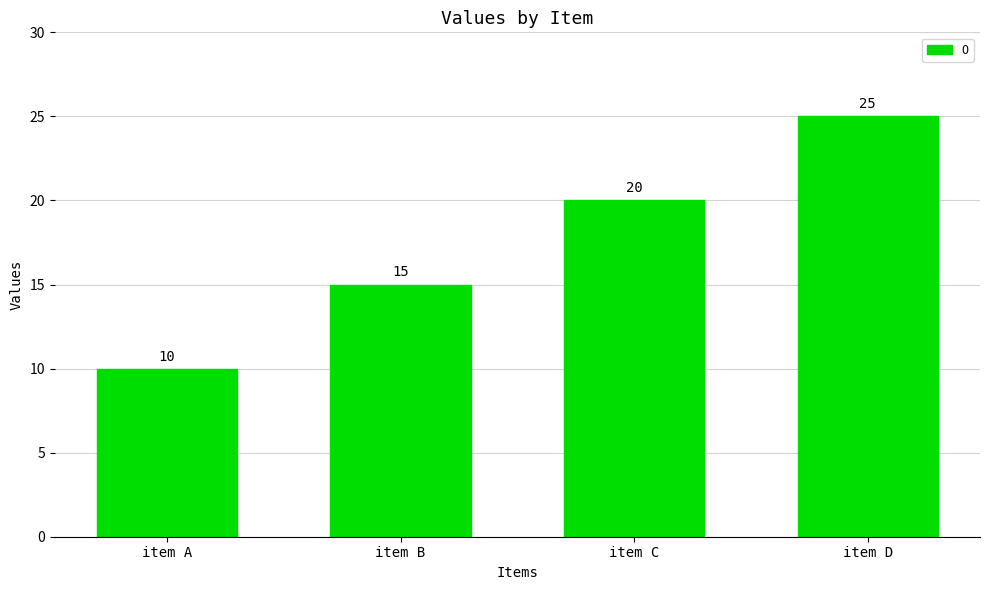

What is the value of the 2nd bar from the left?

15